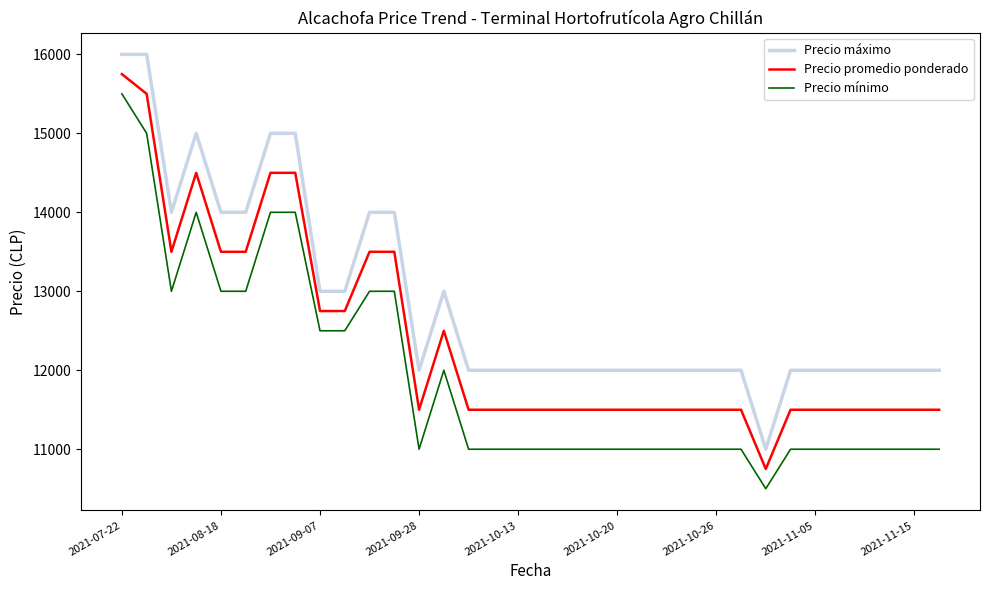

What is the maximum value shown in the chart?

16000